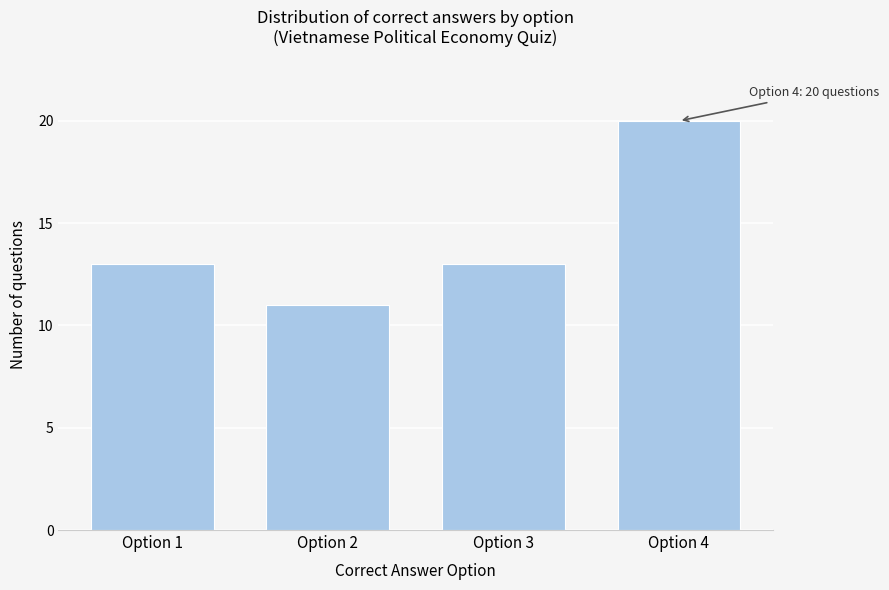

Reading left to right, list all the values displayed in this chart.

13	11	13	20